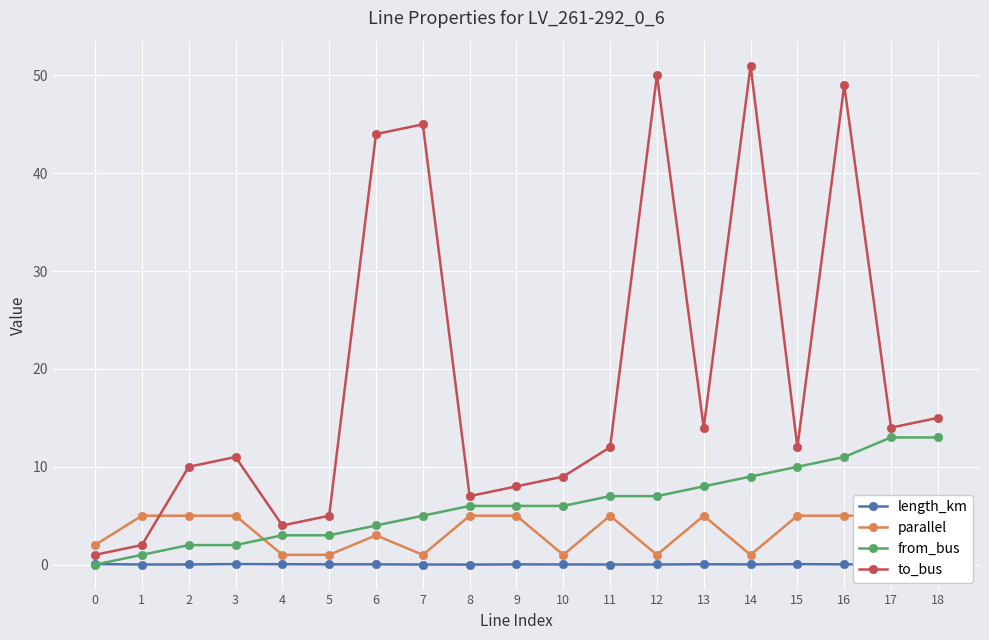

True or false: length_km and from_bus cross at least once.

True